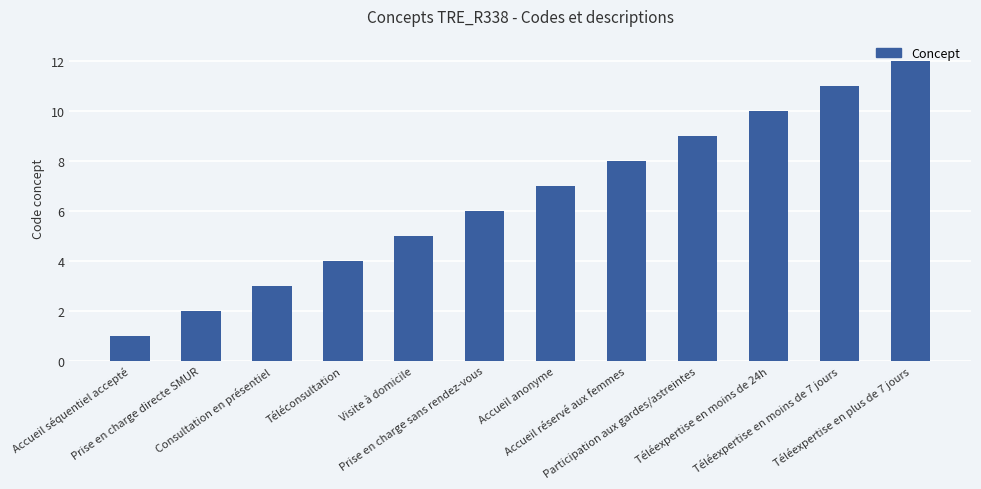

What is the ratio of the value at Consultation en présentiel to the value at Prise en charge directe SMUR?

1.5